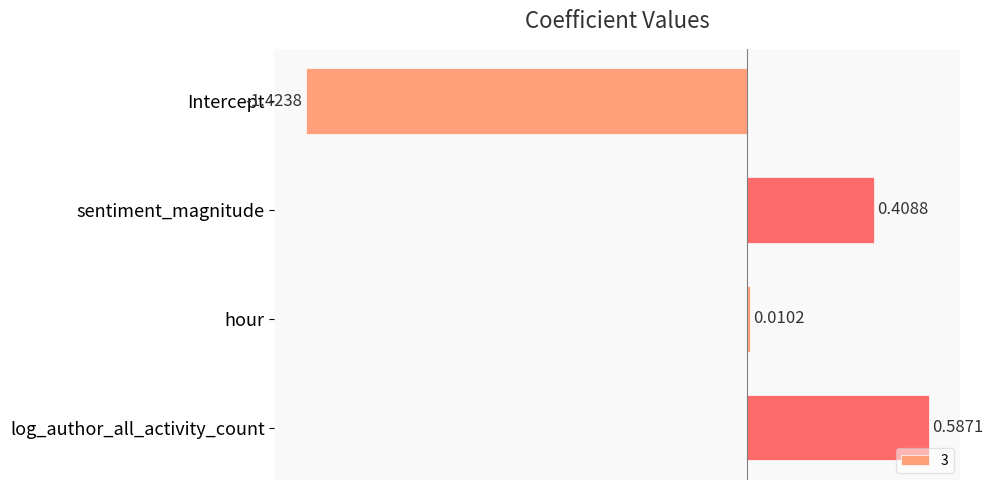

What is the sum of all values?

-0.4